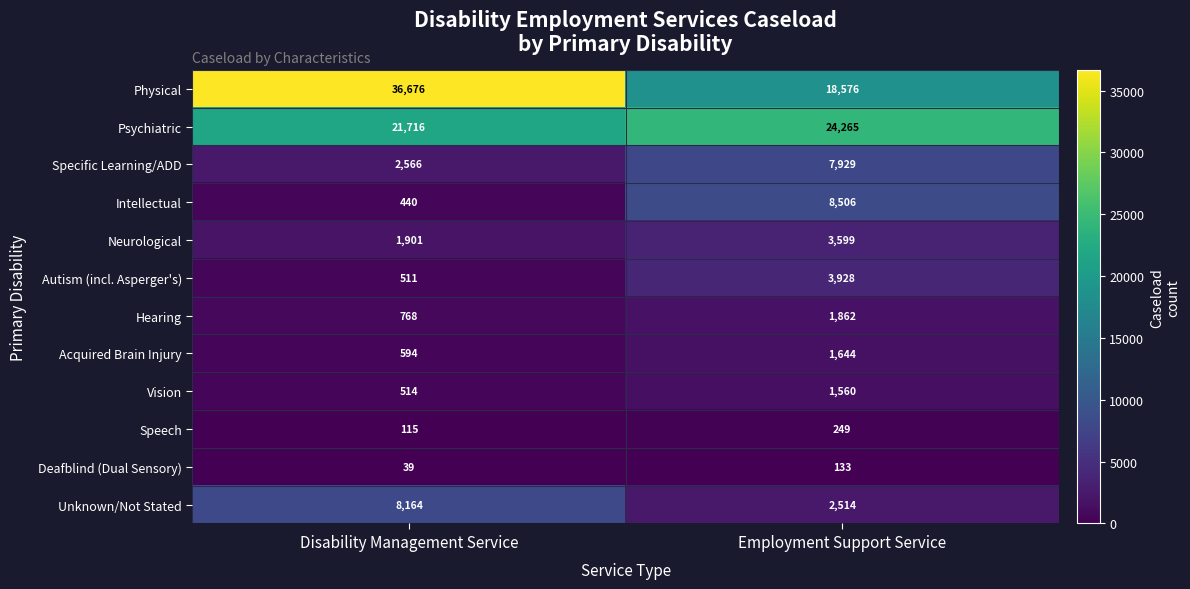

How many values in the Physical series are below 36676?

1